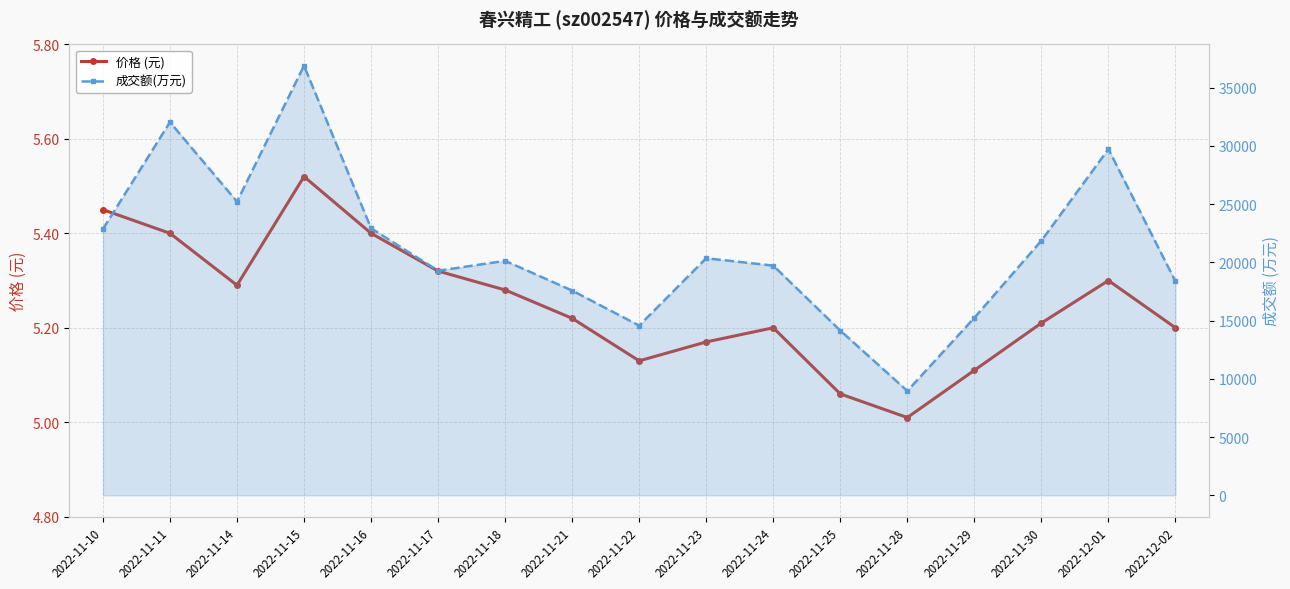

The 成交额(万元) series shows 25215.0 at 2022-11-14. True or false?

True